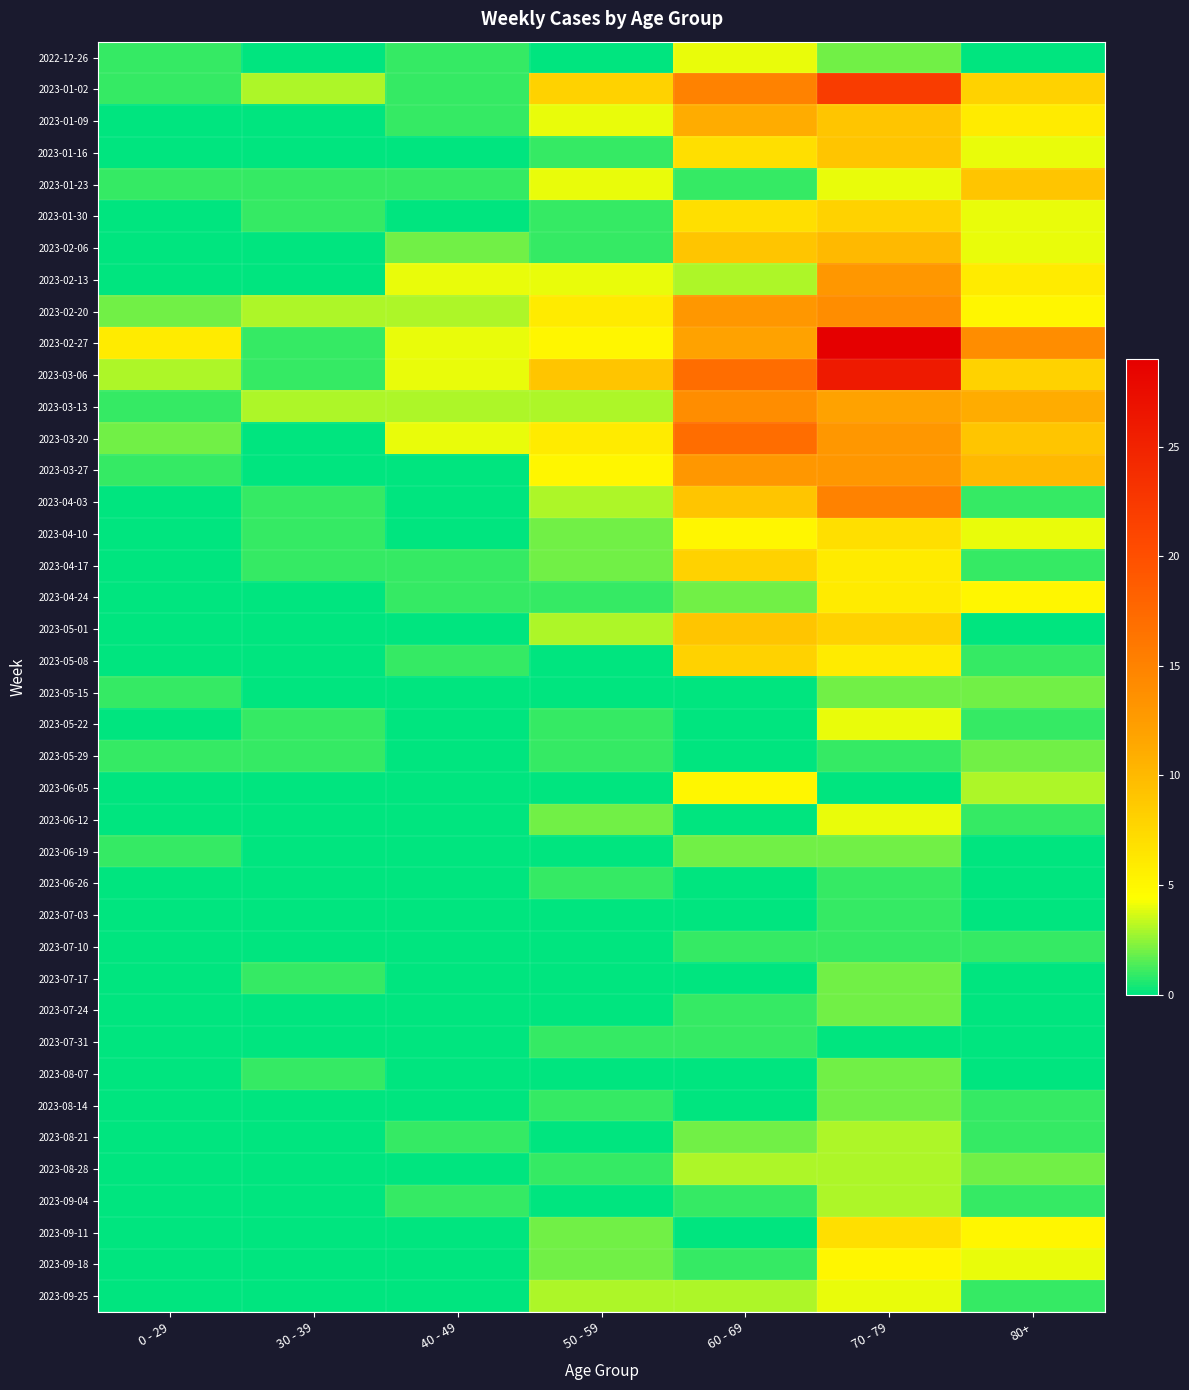

Reading left to right, extract all data points from this chart.

2022-12-26: 0 - 29=1	30 - 39=0	40 - 49=1	50 - 59=0	60 - 69=4	70 - 79=2	80+=0
2023-01-02: 0 - 29=1	30 - 39=3	40 - 49=1	50 - 59=8	60 - 69=15	70 - 79=22	80+=8
2023-01-09: 0 - 29=0	30 - 39=0	40 - 49=1	50 - 59=4	60 - 69=11	70 - 79=9	80+=6
2023-01-16: 0 - 29=0	30 - 39=0	40 - 49=0	50 - 59=1	60 - 69=7	70 - 79=9	80+=4
2023-01-23: 0 - 29=1	30 - 39=1	40 - 49=1	50 - 59=4	60 - 69=1	70 - 79=4	80+=9
2023-01-30: 0 - 29=0	30 - 39=1	40 - 49=0	50 - 59=1	60 - 69=7	70 - 79=8	80+=4
2023-02-06: 0 - 29=0	30 - 39=0	40 - 49=2	50 - 59=1	60 - 69=9	70 - 79=10	80+=4
2023-02-13: 0 - 29=0	30 - 39=0	40 - 49=4	50 - 59=4	60 - 69=3	70 - 79=13	80+=6
2023-02-20: 0 - 29=2	30 - 39=3	40 - 49=3	50 - 59=6	60 - 69=13	70 - 79=14	80+=5
2023-02-27: 0 - 29=6	30 - 39=1	40 - 49=4	50 - 59=5	60 - 69=12	70 - 79=29	80+=14
2023-03-06: 0 - 29=3	30 - 39=1	40 - 49=4	50 - 59=9	60 - 69=17	70 - 79=26	80+=8
2023-03-13: 0 - 29=1	30 - 39=3	40 - 49=3	50 - 59=3	60 - 69=14	70 - 79=12	80+=11
2023-03-20: 0 - 29=2	30 - 39=0	40 - 49=4	50 - 59=6	60 - 69=17	70 - 79=13	80+=9
2023-03-27: 0 - 29=1	30 - 39=0	40 - 49=0	50 - 59=5	60 - 69=13	70 - 79=13	80+=10
2023-04-03: 0 - 29=0	30 - 39=1	40 - 49=0	50 - 59=3	60 - 69=9	70 - 79=15	80+=1
2023-04-10: 0 - 29=0	30 - 39=1	40 - 49=0	50 - 59=2	60 - 69=5	70 - 79=7	80+=4
2023-04-17: 0 - 29=0	30 - 39=1	40 - 49=1	50 - 59=2	60 - 69=8	70 - 79=6	80+=1
2023-04-24: 0 - 29=0	30 - 39=0	40 - 49=1	50 - 59=1	60 - 69=2	70 - 79=6	80+=5
2023-05-01: 0 - 29=0	30 - 39=0	40 - 49=0	50 - 59=3	60 - 69=9	70 - 79=8	80+=0
2023-05-08: 0 - 29=0	30 - 39=0	40 - 49=1	50 - 59=0	60 - 69=8	70 - 79=6	80+=1
2023-05-15: 0 - 29=1	30 - 39=0	40 - 49=0	50 - 59=0	60 - 69=0	70 - 79=2	80+=2
2023-05-22: 0 - 29=0	30 - 39=1	40 - 49=0	50 - 59=1	60 - 69=0	70 - 79=4	80+=1
2023-05-29: 0 - 29=1	30 - 39=1	40 - 49=0	50 - 59=1	60 - 69=0	70 - 79=1	80+=2
2023-06-05: 0 - 29=0	30 - 39=0	40 - 49=0	50 - 59=0	60 - 69=5	70 - 79=0	80+=3
2023-06-12: 0 - 29=0	30 - 39=0	40 - 49=0	50 - 59=2	60 - 69=0	70 - 79=4	80+=1
2023-06-19: 0 - 29=1	30 - 39=0	40 - 49=0	50 - 59=0	60 - 69=2	70 - 79=2	80+=0
2023-06-26: 0 - 29=0	30 - 39=0	40 - 49=0	50 - 59=1	60 - 69=0	70 - 79=1	80+=0
2023-07-03: 0 - 29=0	30 - 39=0	40 - 49=0	50 - 59=0	60 - 69=0	70 - 79=1	80+=0
2023-07-10: 0 - 29=0	30 - 39=0	40 - 49=0	50 - 59=0	60 - 69=1	70 - 79=1	80+=1
2023-07-17: 0 - 29=0	30 - 39=1	40 - 49=0	50 - 59=0	60 - 69=0	70 - 79=2	80+=0
2023-07-24: 0 - 29=0	30 - 39=0	40 - 49=0	50 - 59=0	60 - 69=1	70 - 79=2	80+=0
2023-07-31: 0 - 29=0	30 - 39=0	40 - 49=0	50 - 59=1	60 - 69=1	70 - 79=0	80+=0
2023-08-07: 0 - 29=0	30 - 39=1	40 - 49=0	50 - 59=0	60 - 69=0	70 - 79=2	80+=0
2023-08-14: 0 - 29=0	30 - 39=0	40 - 49=0	50 - 59=1	60 - 69=0	70 - 79=2	80+=1
2023-08-21: 0 - 29=0	30 - 39=0	40 - 49=1	50 - 59=0	60 - 69=2	70 - 79=3	80+=1
2023-08-28: 0 - 29=0	30 - 39=0	40 - 49=0	50 - 59=1	60 - 69=3	70 - 79=3	80+=2
2023-09-04: 0 - 29=0	30 - 39=0	40 - 49=1	50 - 59=0	60 - 69=1	70 - 79=3	80+=1
2023-09-11: 0 - 29=0	30 - 39=0	40 - 49=0	50 - 59=2	60 - 69=0	70 - 79=7	80+=5
2023-09-18: 0 - 29=0	30 - 39=0	40 - 49=0	50 - 59=2	60 - 69=1	70 - 79=5	80+=4
2023-09-25: 0 - 29=0	30 - 39=0	40 - 49=0	50 - 59=3	60 - 69=3	70 - 79=4	80+=1